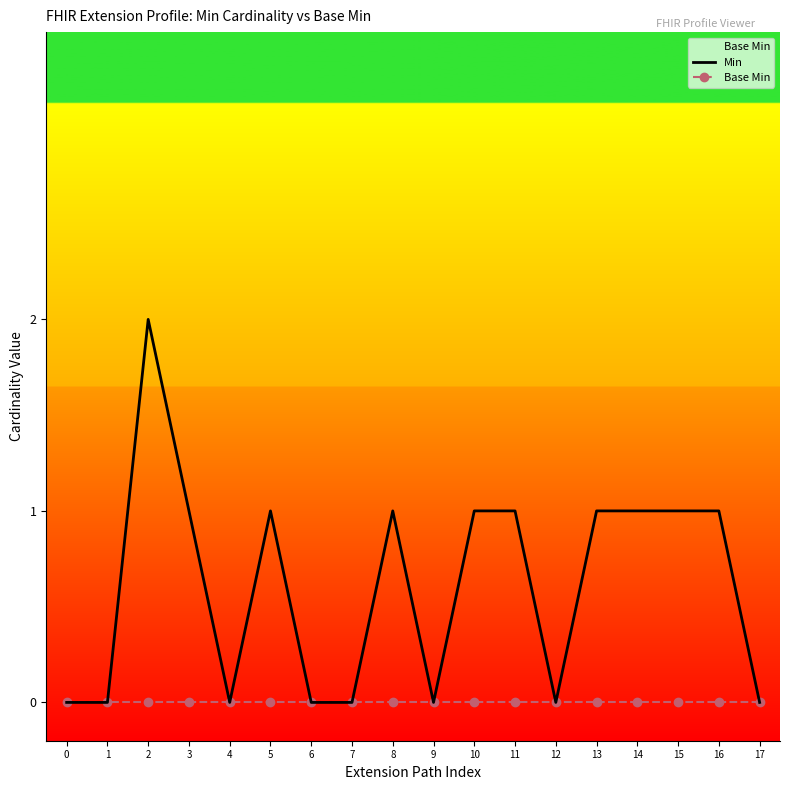

At which label is Min closest to 1?

3